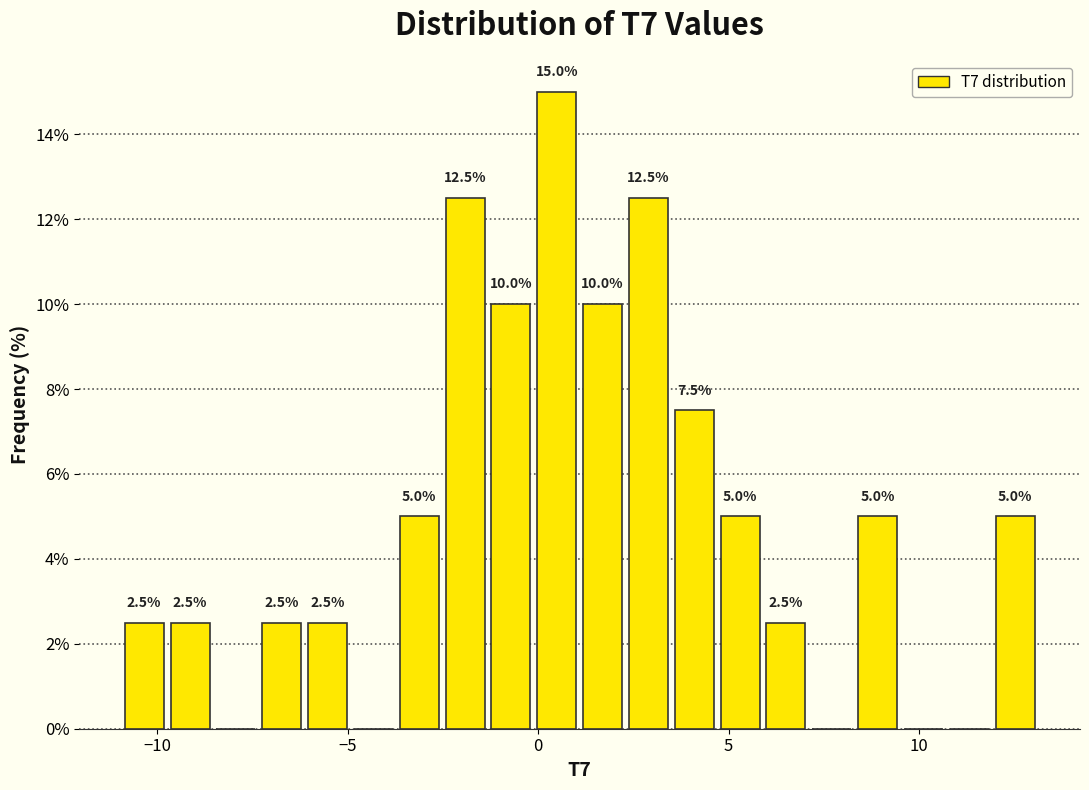

Around what value on the x-axis is the tallest bar? Give the approximate position of its centre, as read against the axis.

0.5